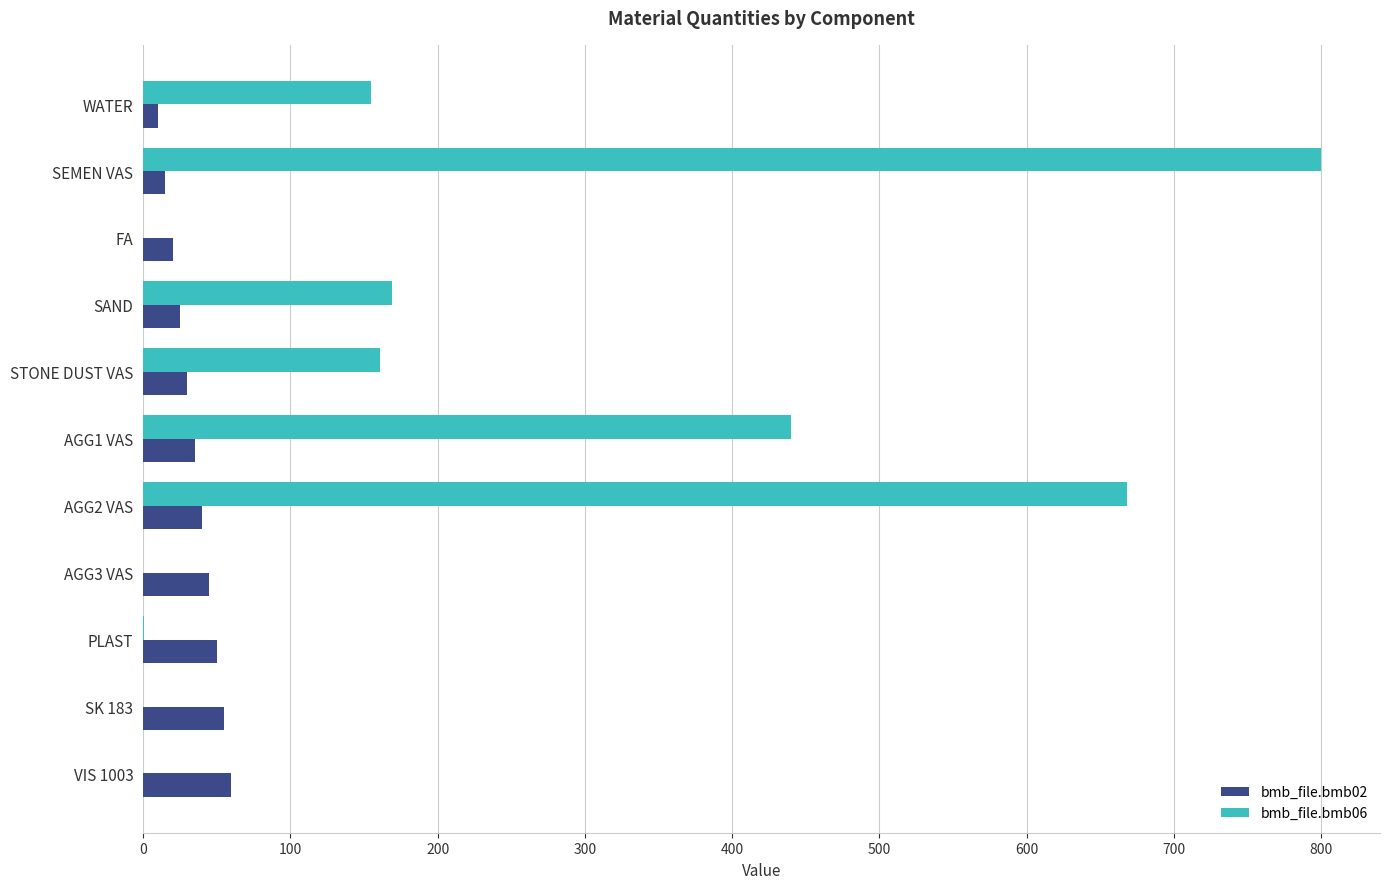

How many distinct data groups are displayed?

2